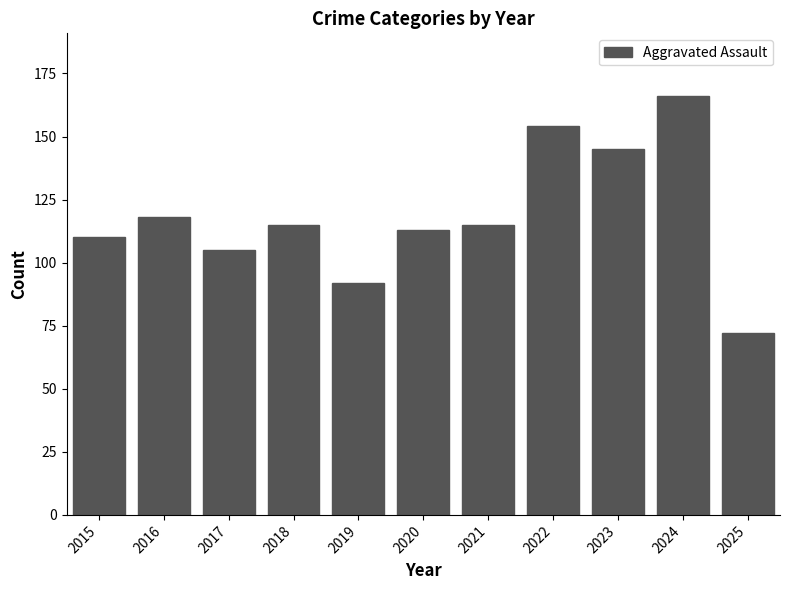

Count the number of categories in the chart.

11